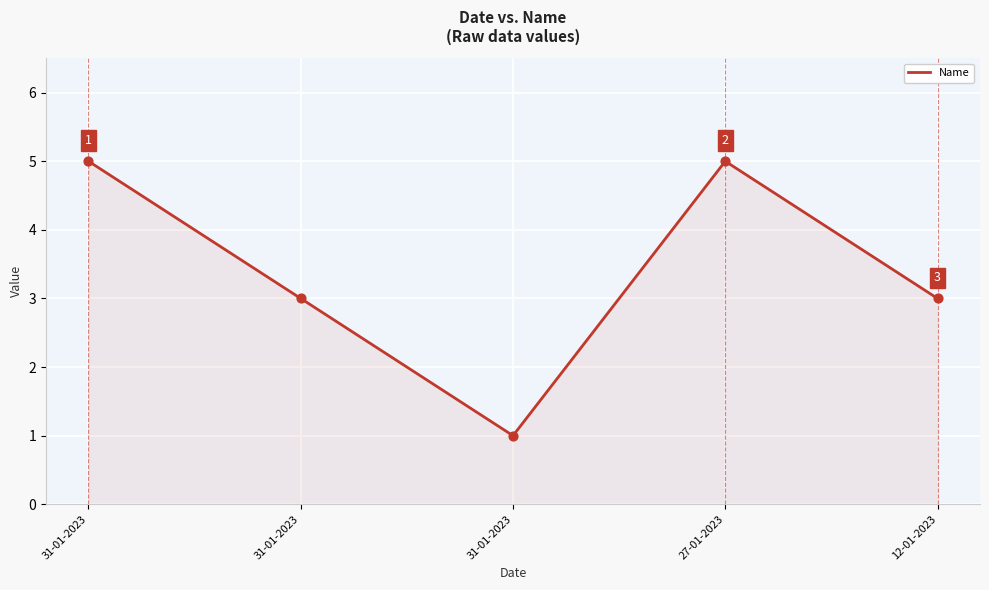

Which has a higher value, 31-01-2023 or 31-01-2023?

31-01-2023